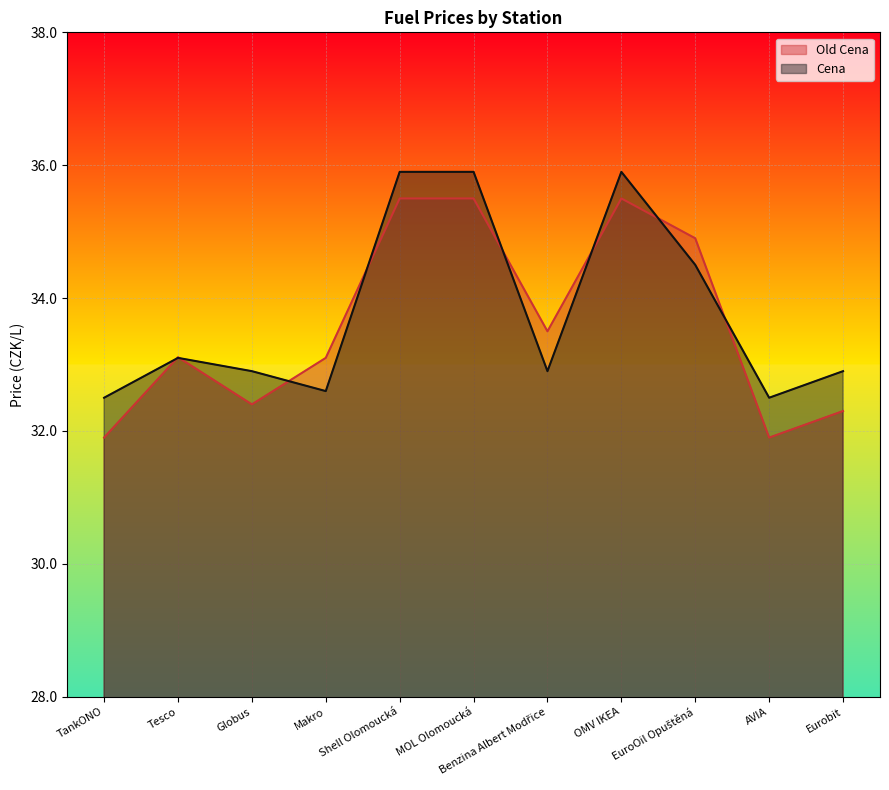

Is it true that Cena equals 50.6 at EuroOil Opuštěná?

False